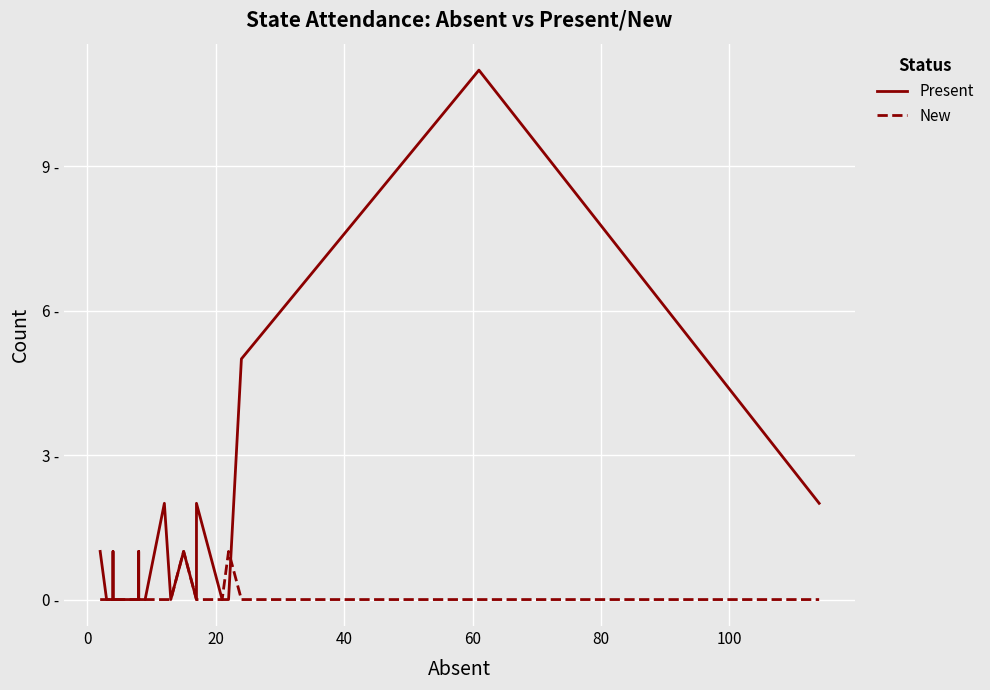

Does the chart display data point markers on the line(s)?

No